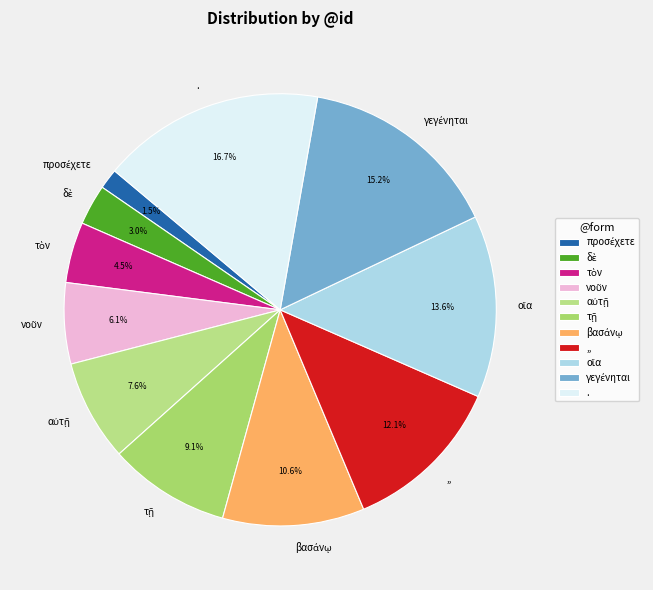

Is there a majority slice in this chart?

No